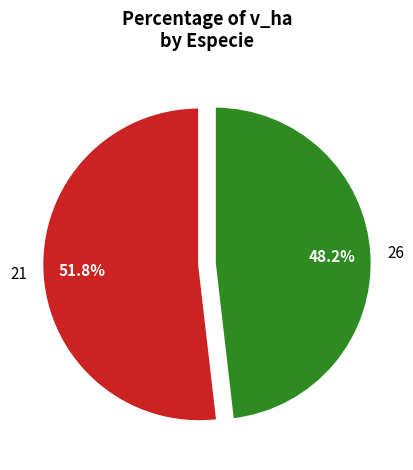

Count the number of slices in the pie.

2